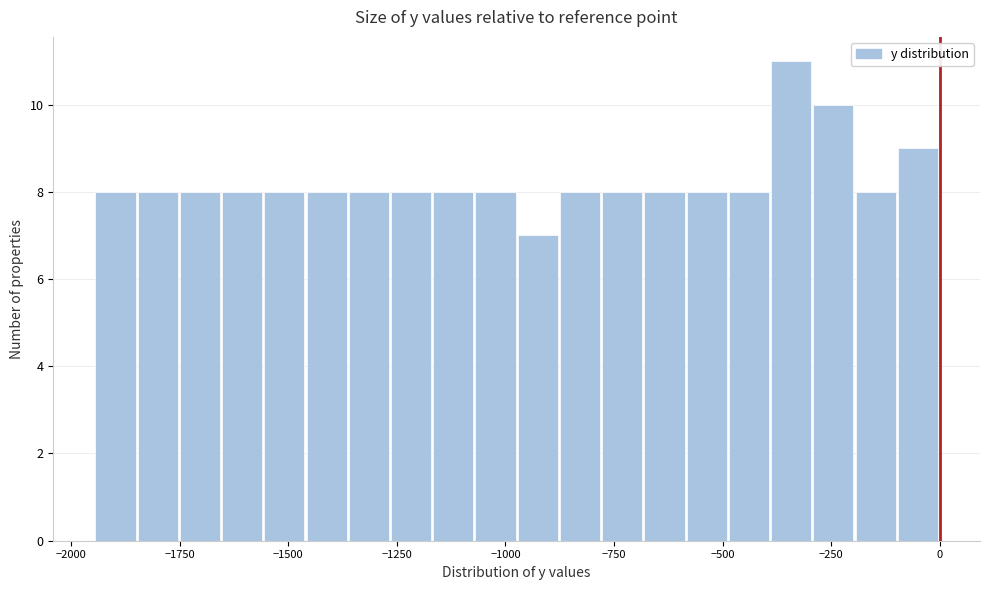

Read against the x-axis, roughly where is the centre of the tallest bar?

-350